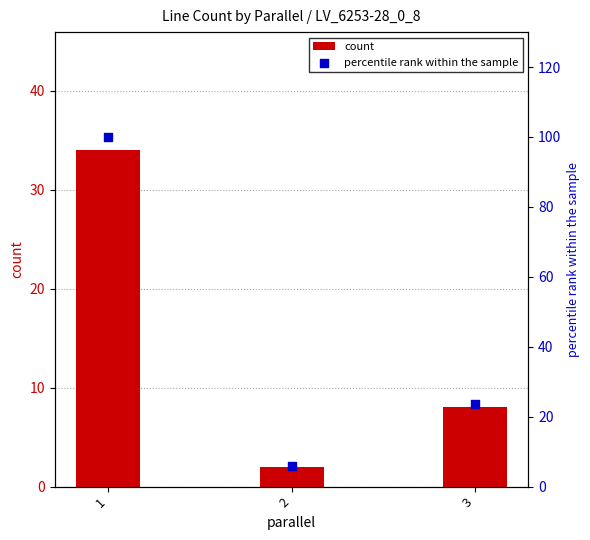

At how many categories does at least one series exceed 80?

1